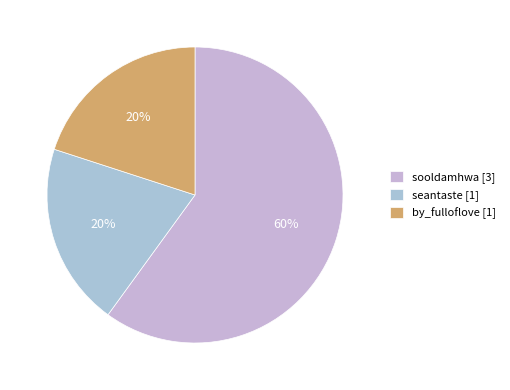

Which slice represents more than half of the pie?

sooldamhwa